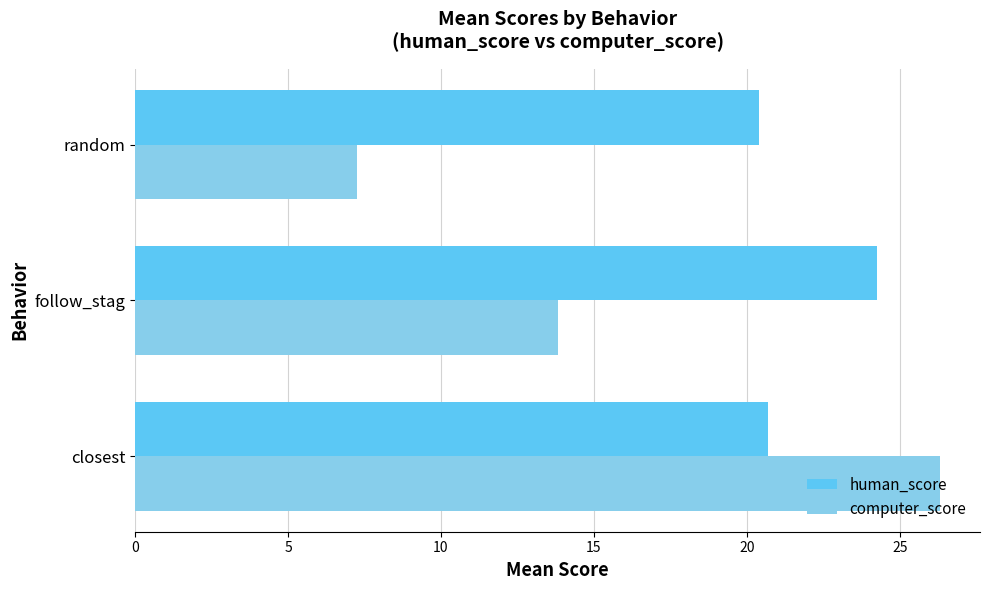

What is the average value of the computer_score series?

15.8